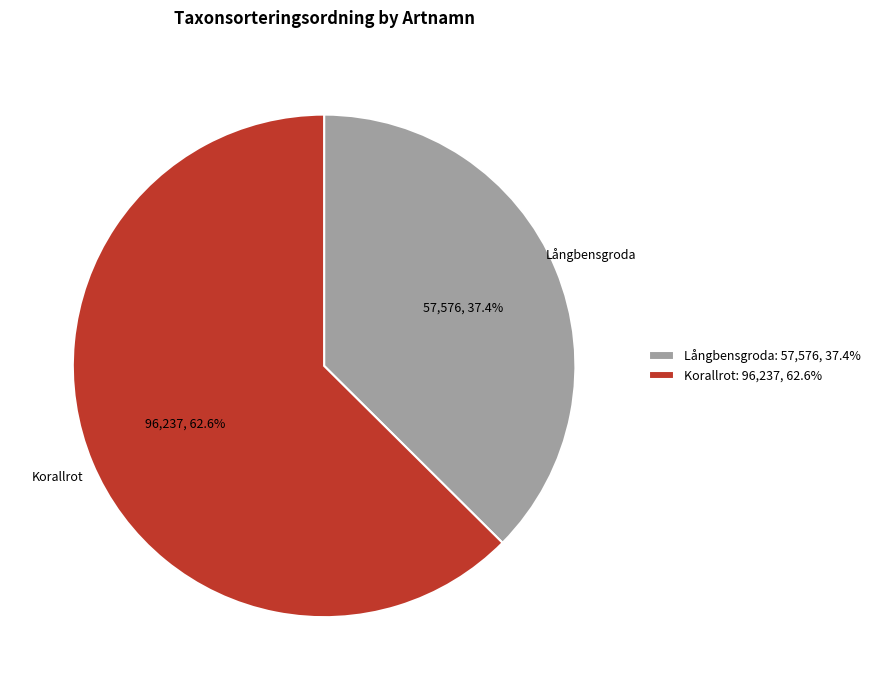

Is the sum of Korallrot and Långbensgroda greater than half?

Yes